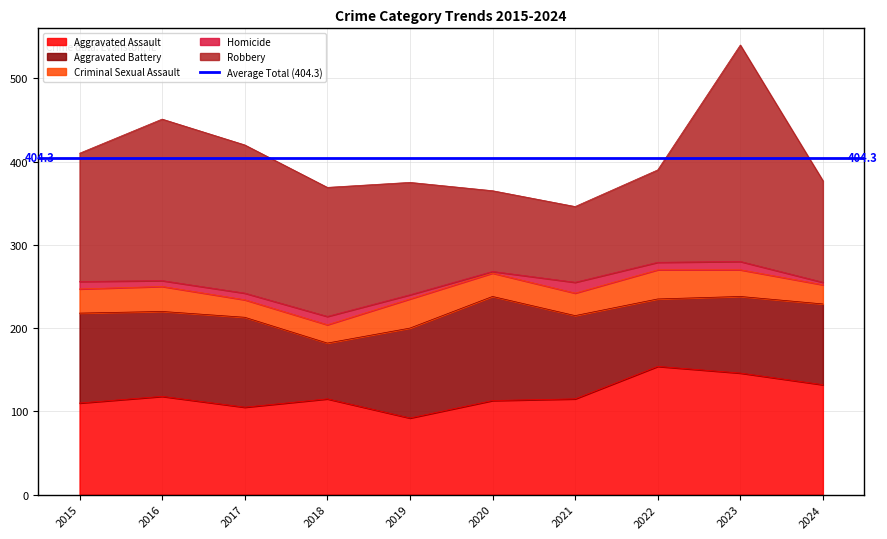

What is the lowest value of the Aggravated Battery series?

67